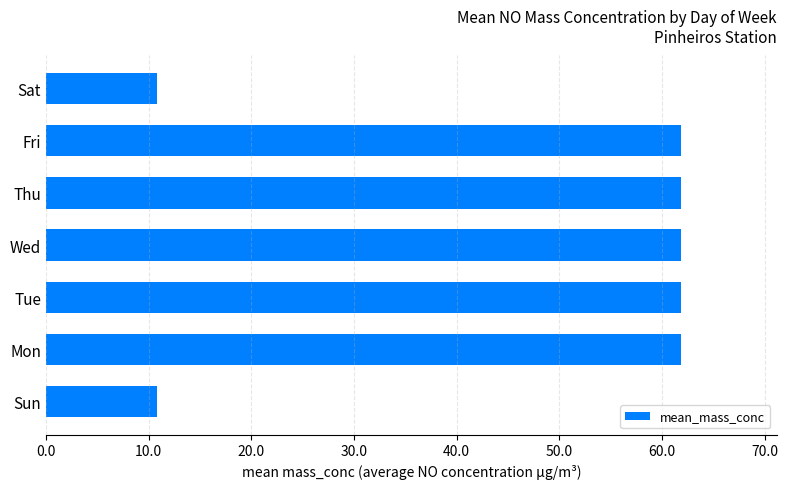

What is the ratio of the value at Thu to the value at Tue?

1.0